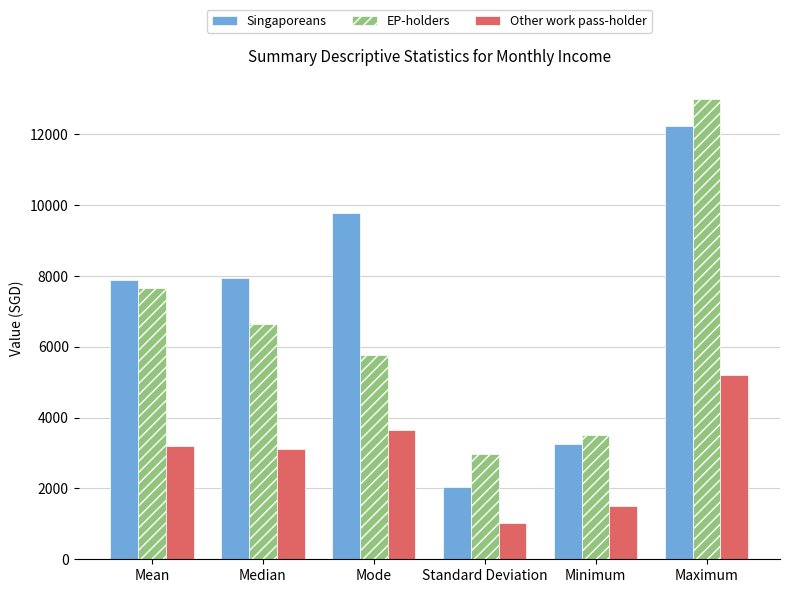

What is the minimum value for EP-holders?

2978.8